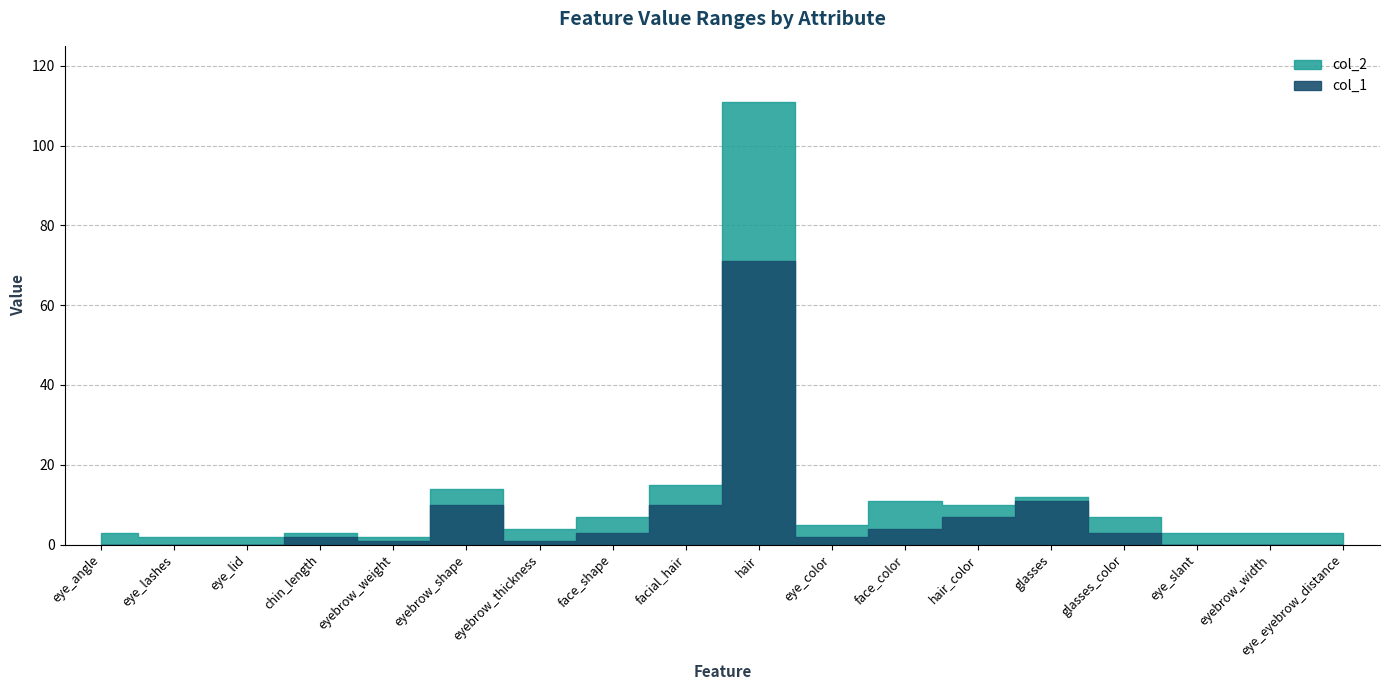

Which label corresponds to the smallest value in the chart?

eye_angle